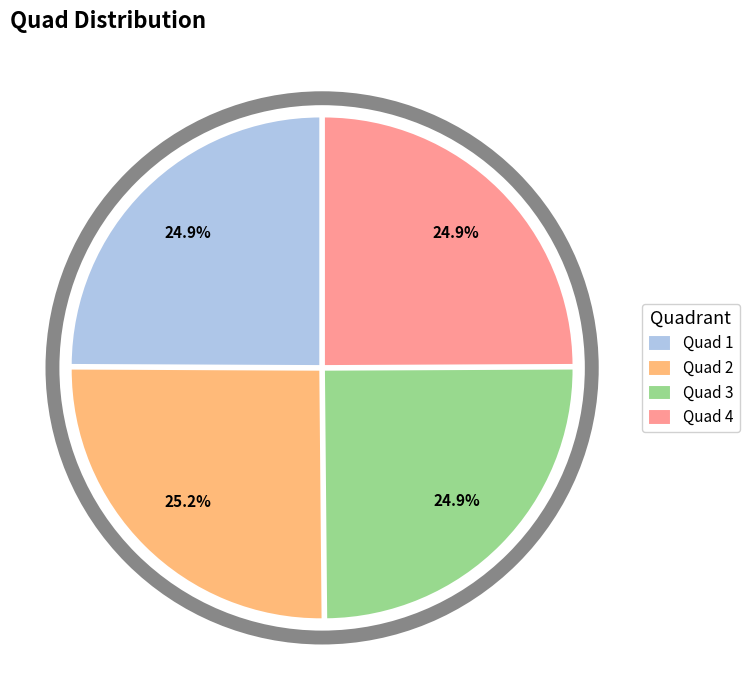

Does Quad 1 represent more than half of the total?

No